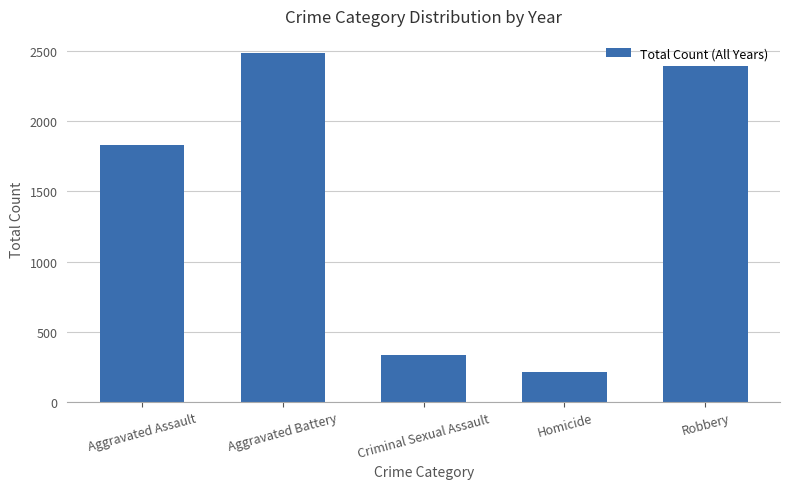

What is the maximum value shown in the chart?

2483